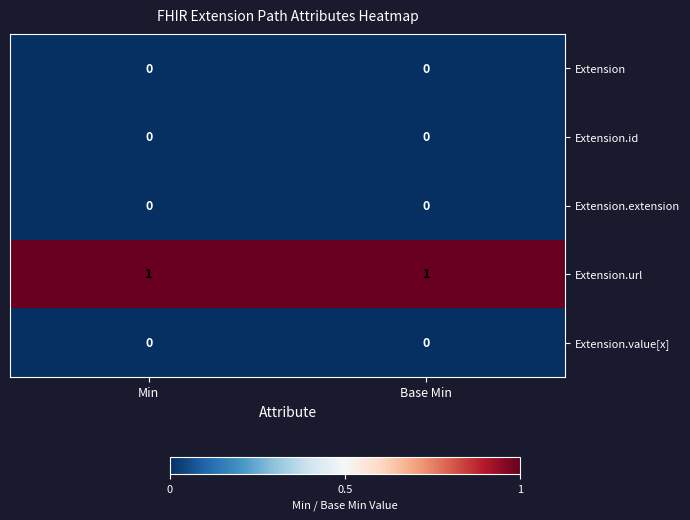

Which series has the largest total across all categories?

Extension.url